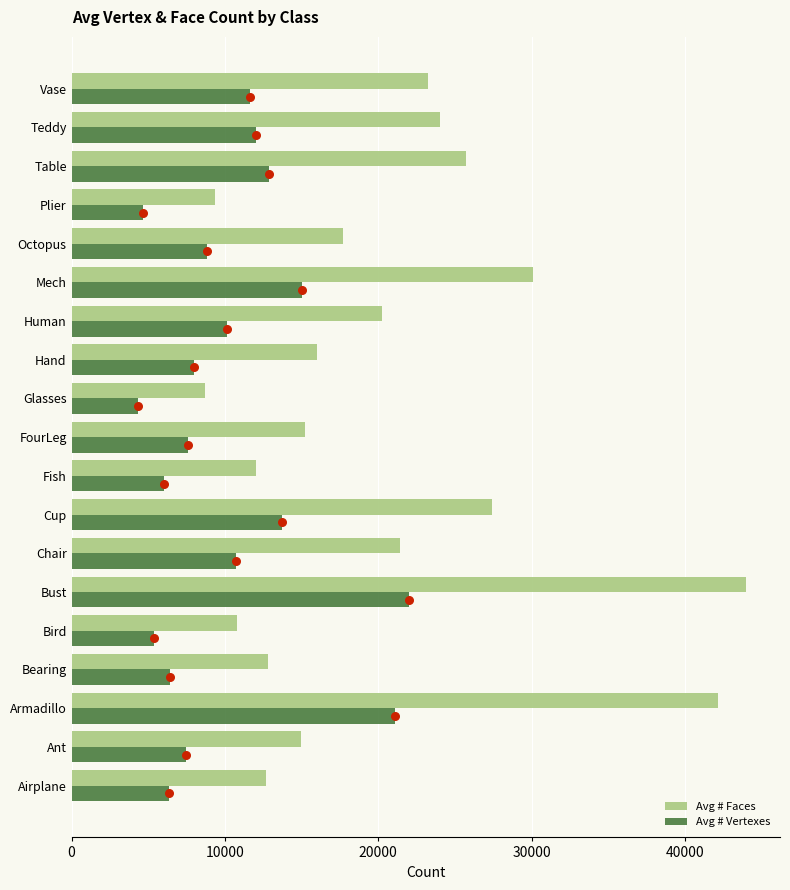

Which series has the largest Y range (max minus min)?

Avg # Faces